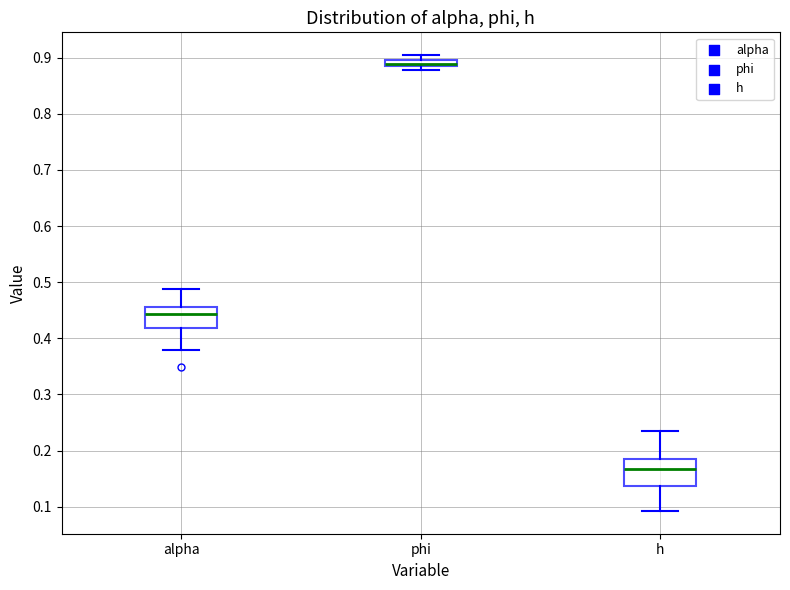

Where does the upper whisker of the box for h end on the y-axis? The values are not printed on the chart, so give them approximately, as read against the axis.

0.23